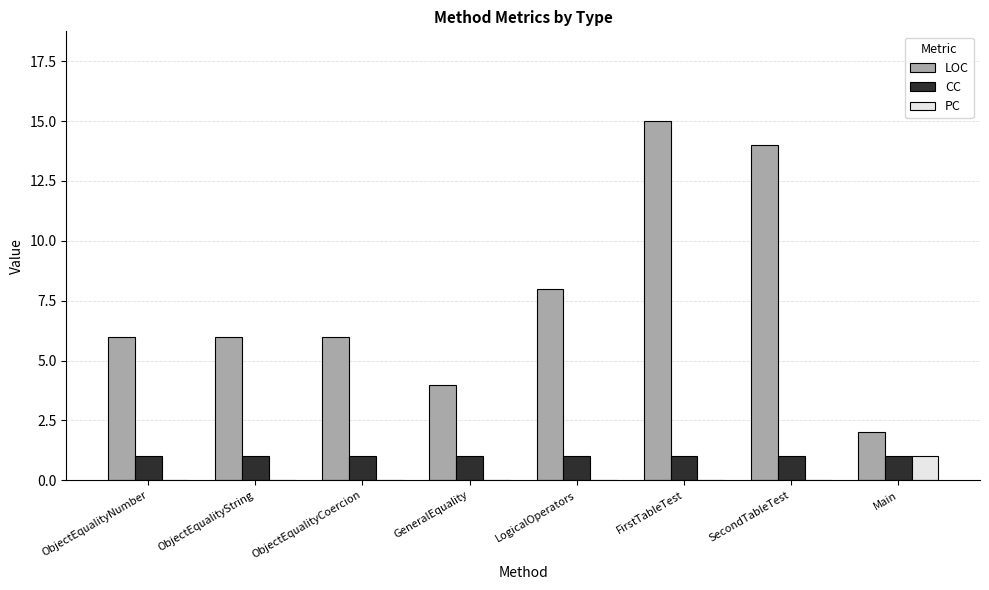

How many distinct data groups are displayed?

3